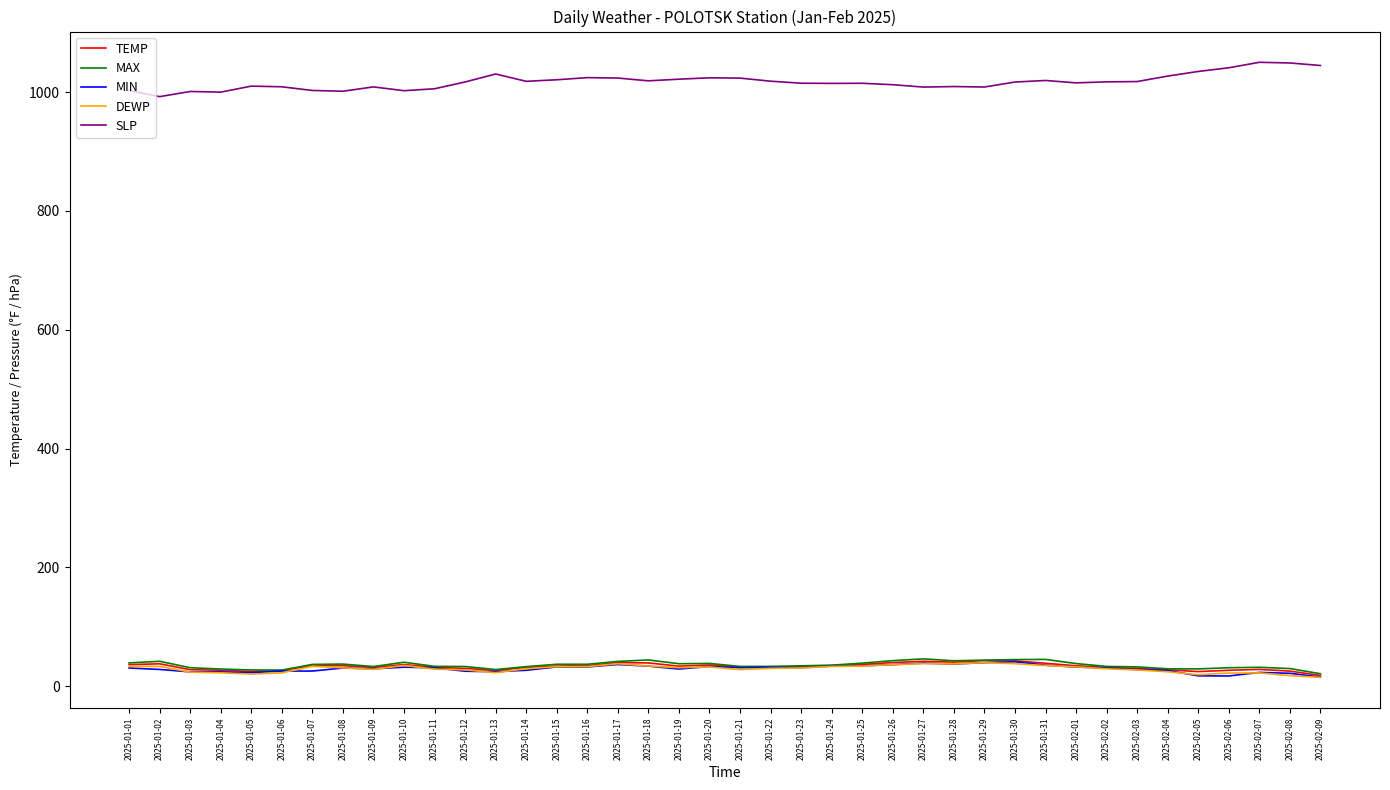

The value of SLP at 2025-01-03 is 1001.1. True or false?

True